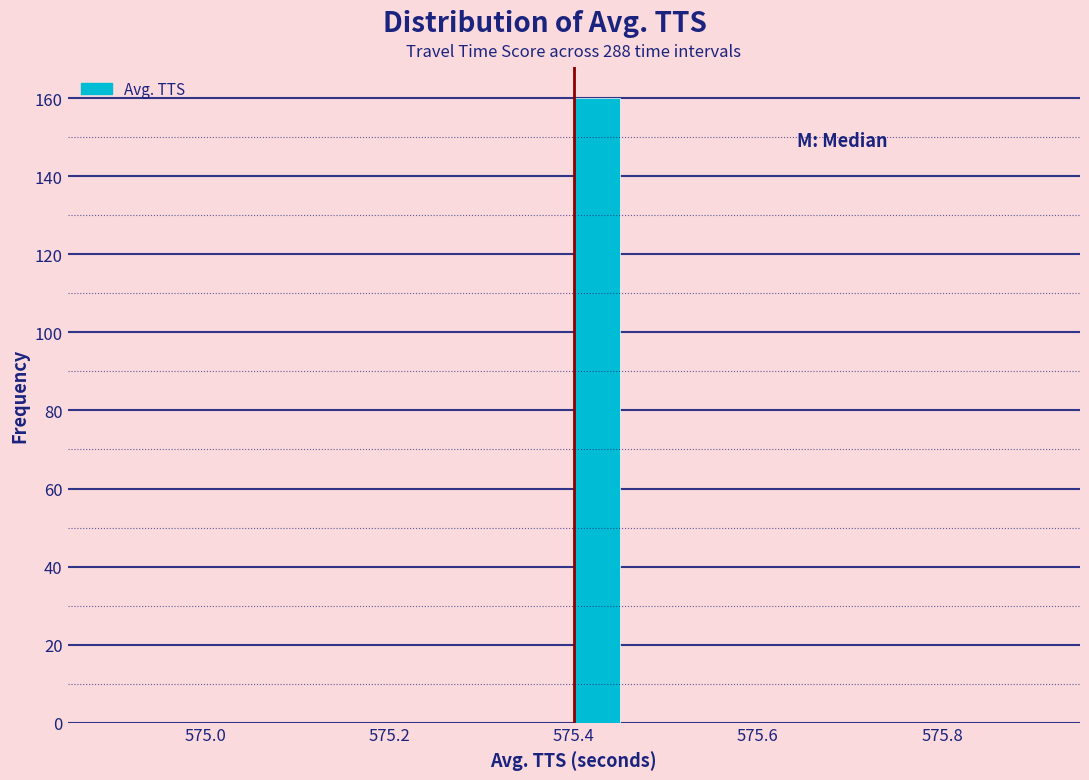

Read against the x-axis, roughly where is the centre of the tallest bar?

575.42